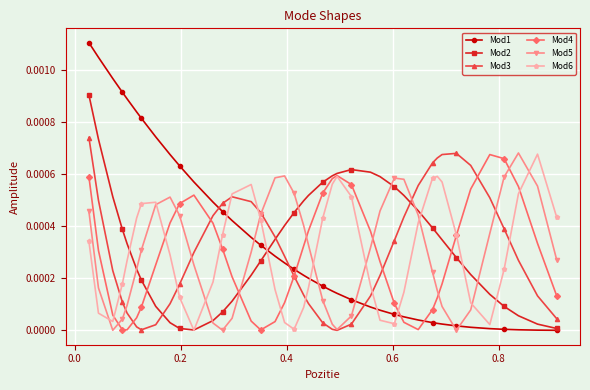

In Mod5, how many points are higher than both neighbors (excluding endpoints)?

4